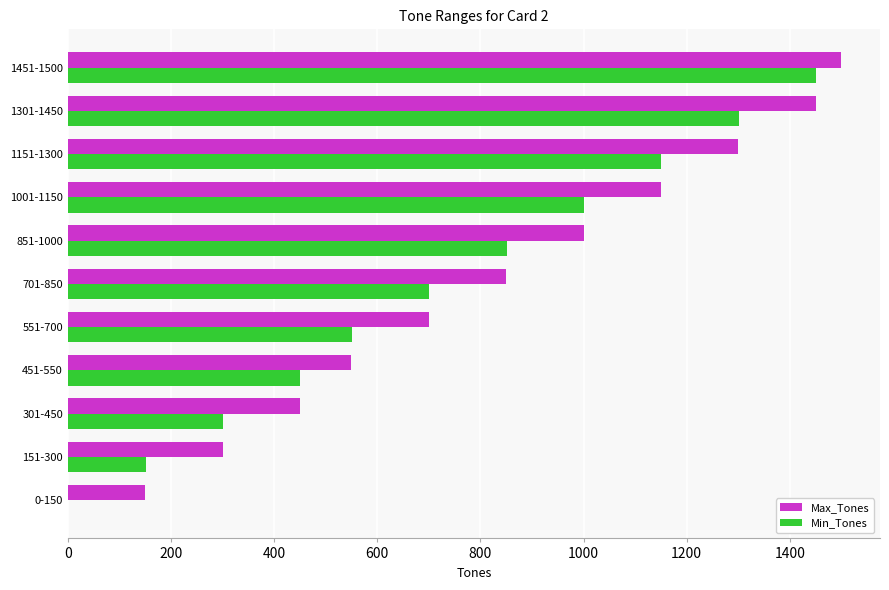

Which series changed the most between 151-300 and 1451-1500?

Min_Tones